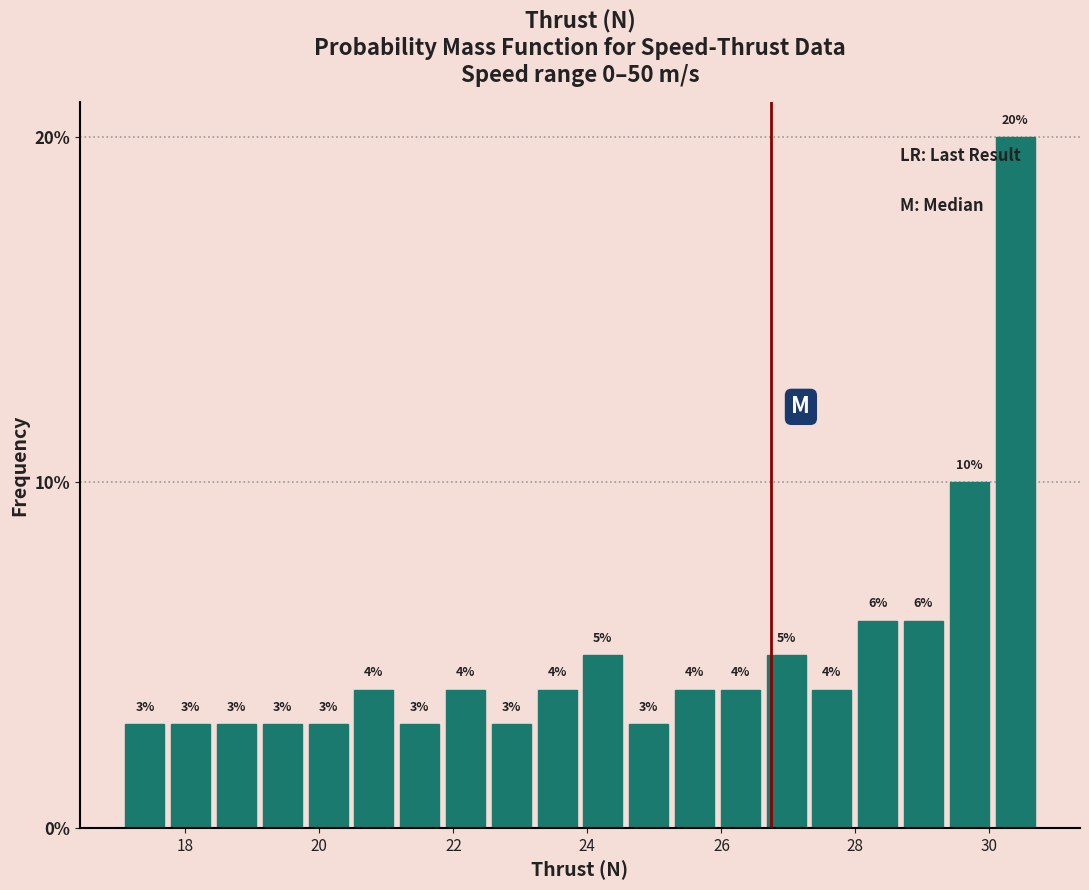

Read against the x-axis, roughly where is the centre of the tallest bar?

30.4